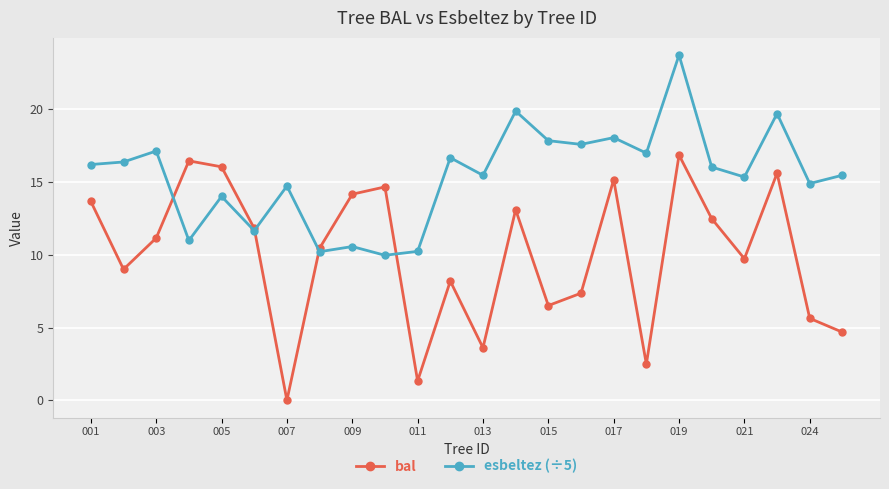

What is the value of the bal point at the 18th from the left?

2.5